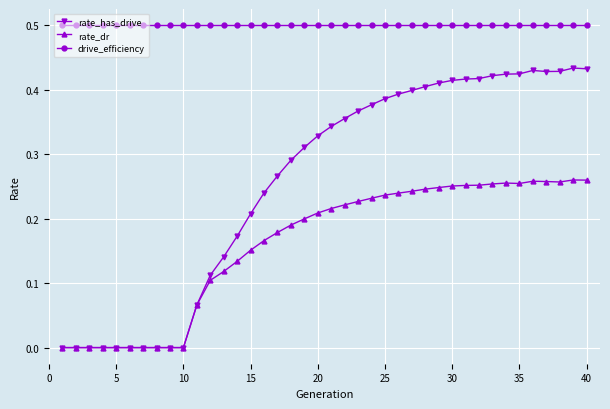

How many data points does each series have?

40